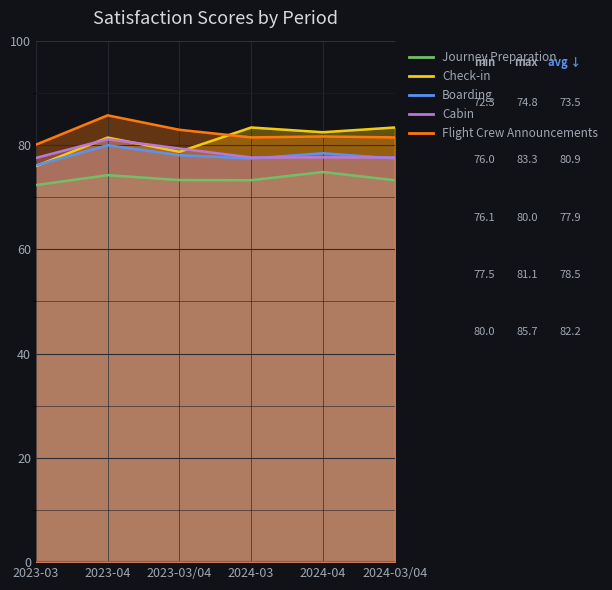

What position from the left is 2024-04?

5